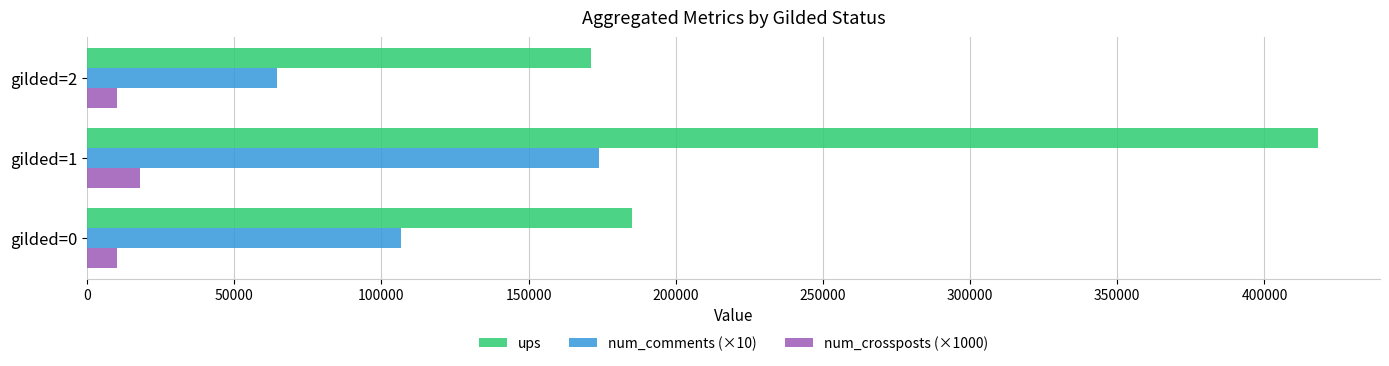

List the labels in order of ups value, largest first.

gilded=1, gilded=0, gilded=2